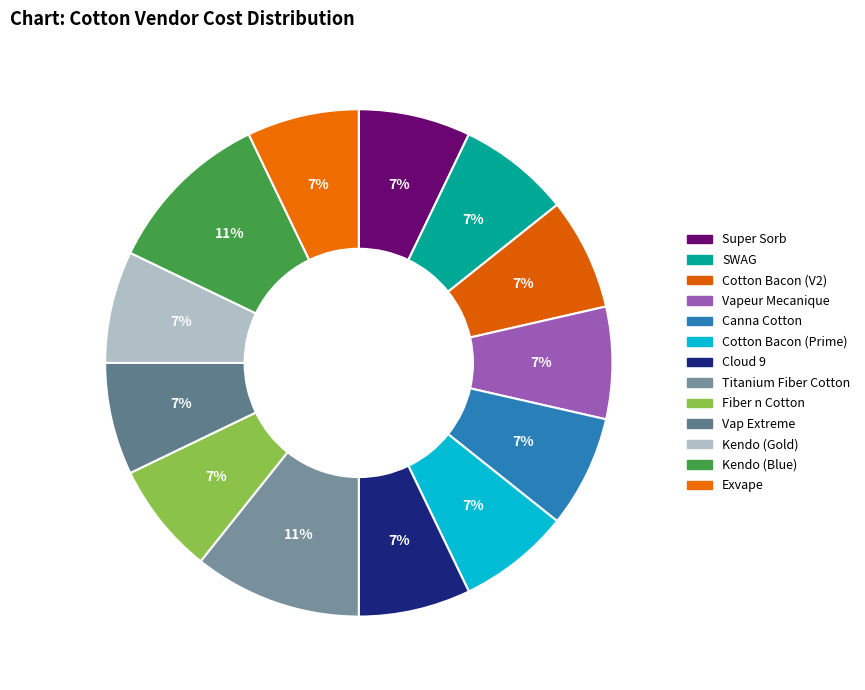

True or false: Exvape accounts for 13% of the total.

False